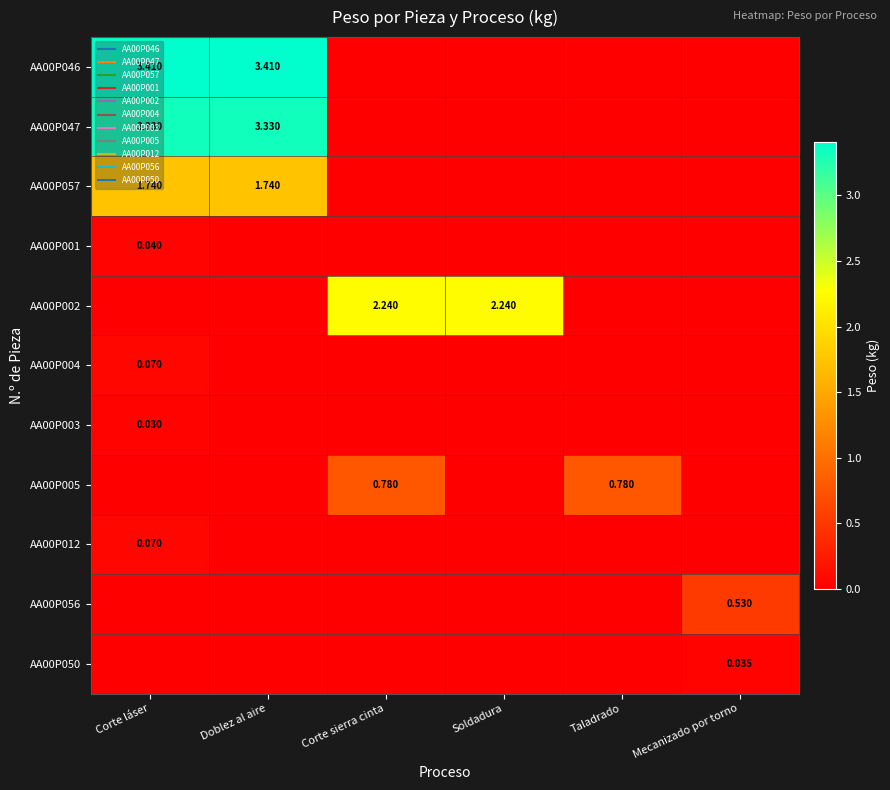

The value of AA00P047 at Corte láser is 4.8. True or false?

False